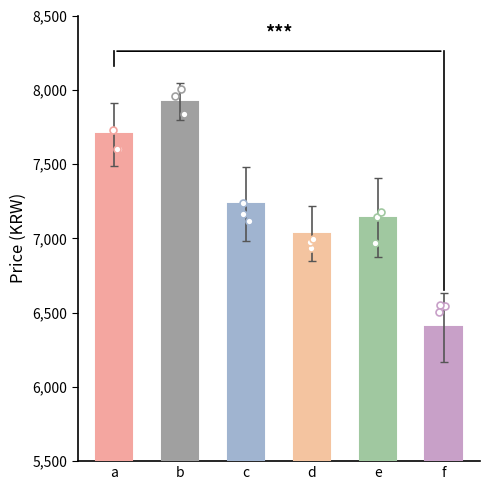

Between f and b, which is larger?

b